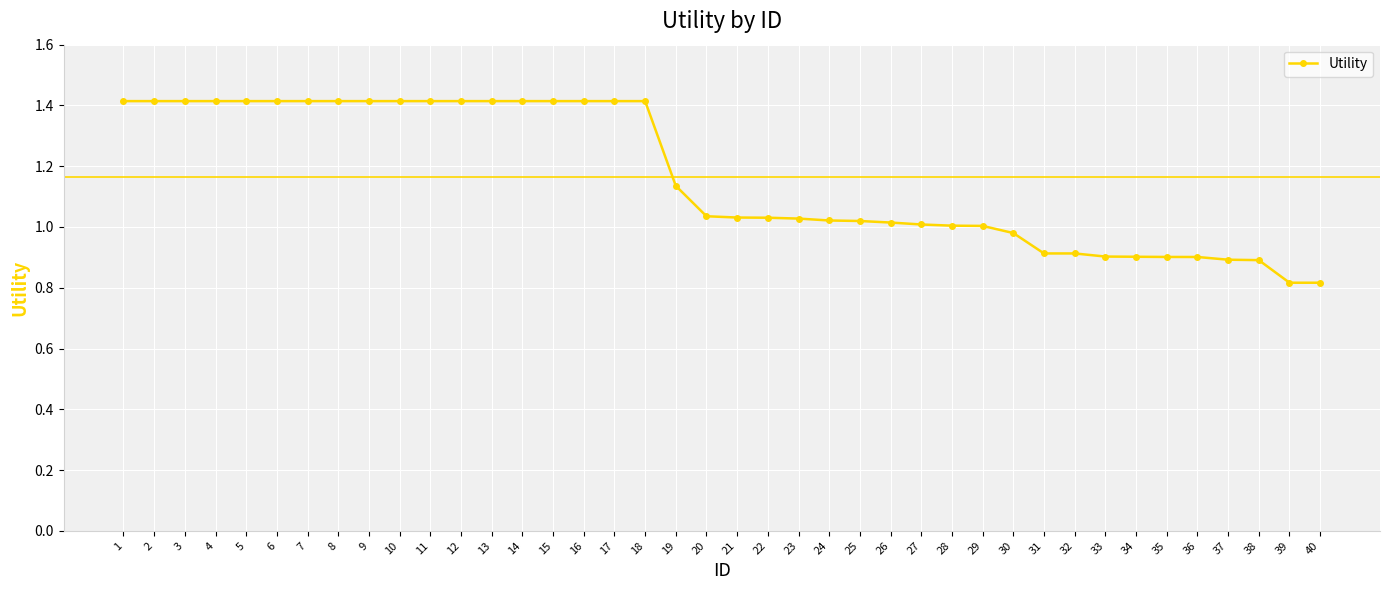

What is the difference between the maximum and minimum values?

0.6